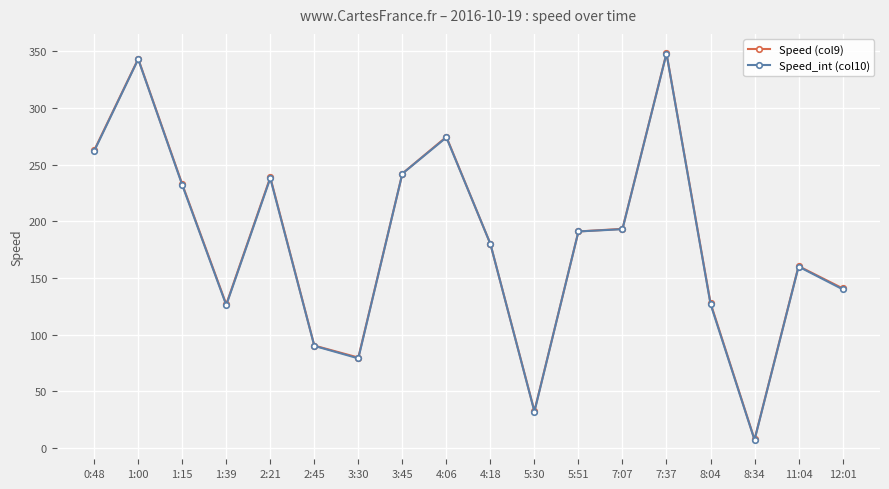

Where does the Speed (col9) series first go above 191?

0:48